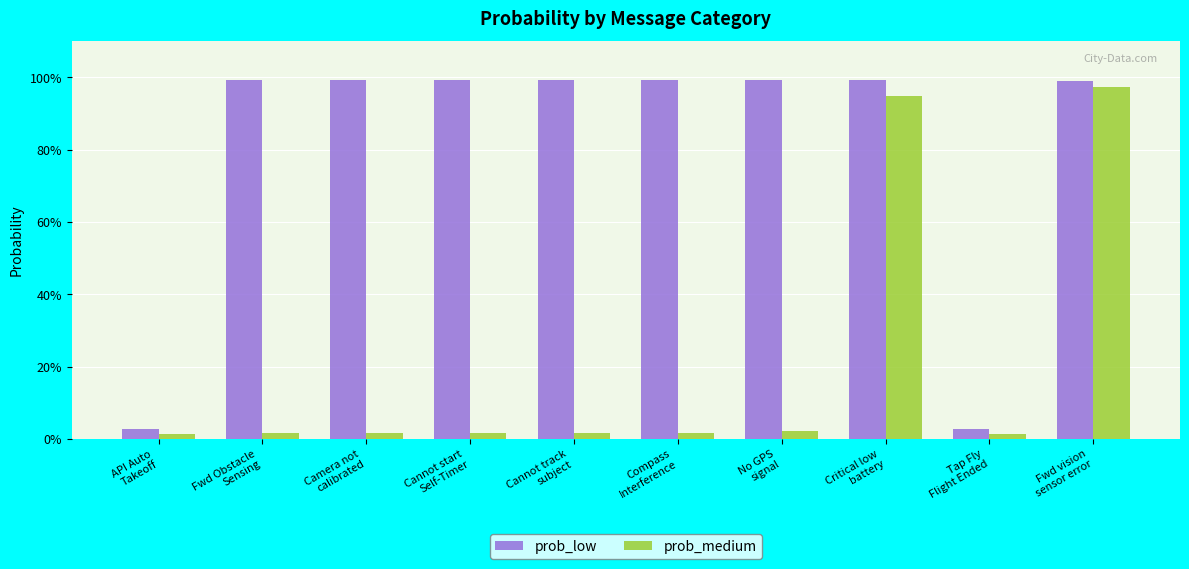

At how many categories does at least one series exceed 0?

10